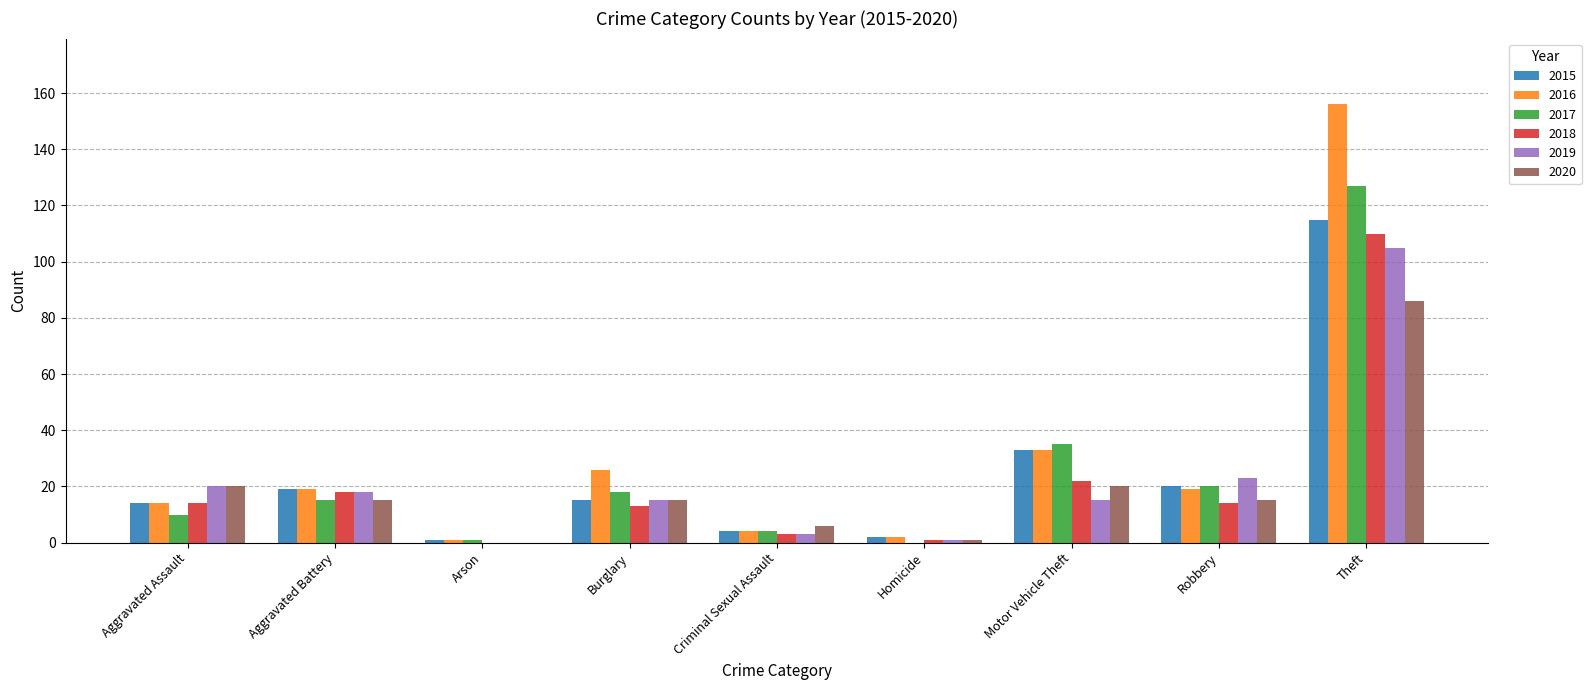

What is the sum of all 2018 values?

195